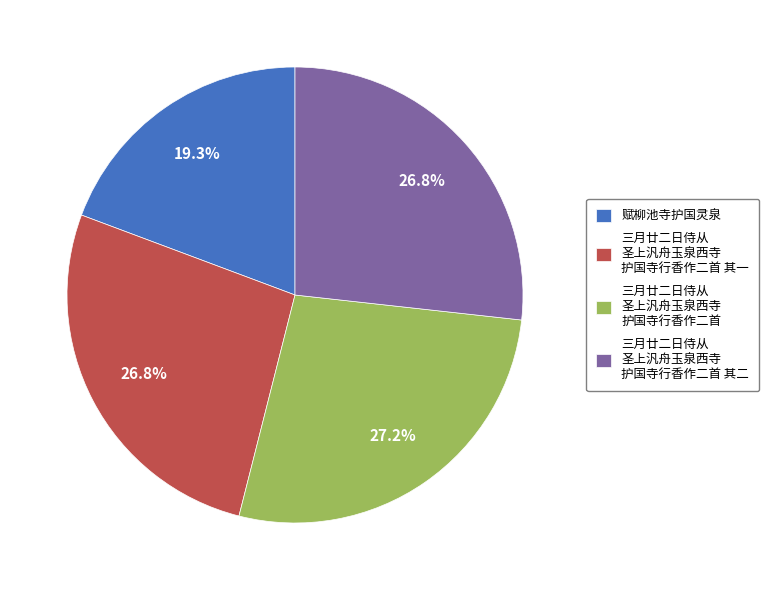

Which category has the smallest portion of the pie?

赋柳池寺护国灵泉